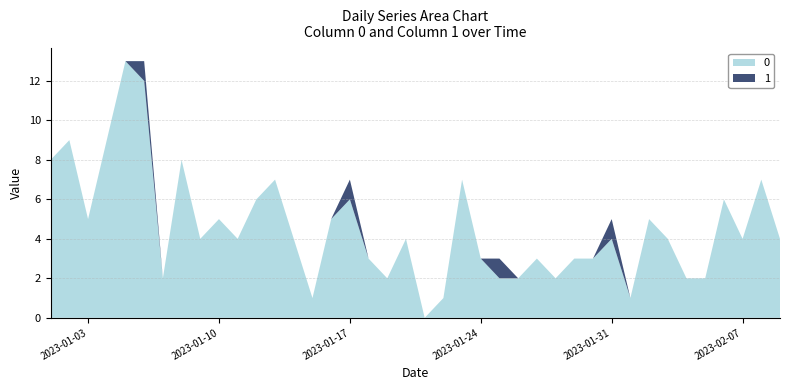

Reading left to right, list all the values displayed in this chart.

0: 8	9	5	9	13	12	2	8	4	5	4	6	7	4	1	5	6	3	2	4	0	1	7	3	2	2	3	2	3	3	4	1	5	4	2	2	6	4	7	4
1: 0	0	0	0	0	1	0	0	0	0	0	0	0	0	0	0	1	0	0	0	0	0	0	0	1	0	0	0	0	0	1	0	0	0	0	0	0	0	0	0